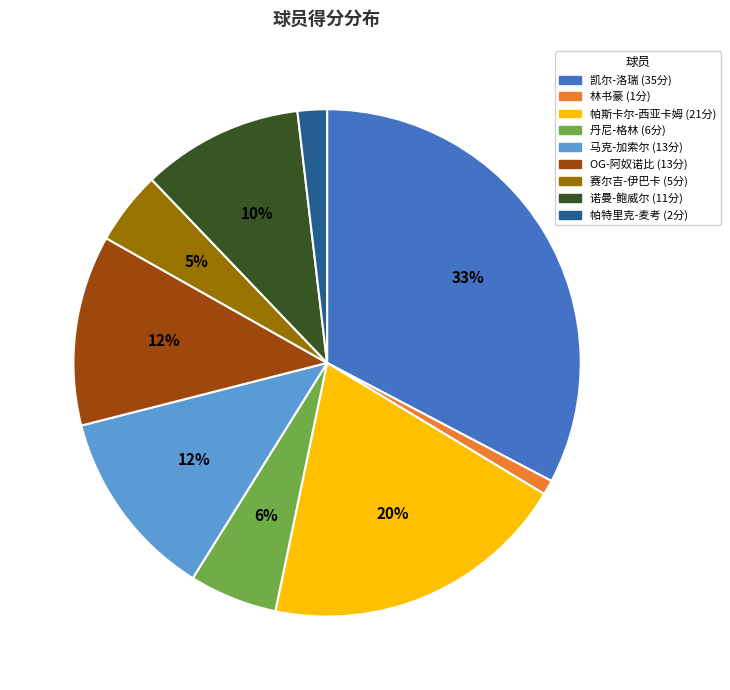

Approximately how many times larger is the value at 马克-加索尔 compared to 凯尔-洛瑞?

0.4